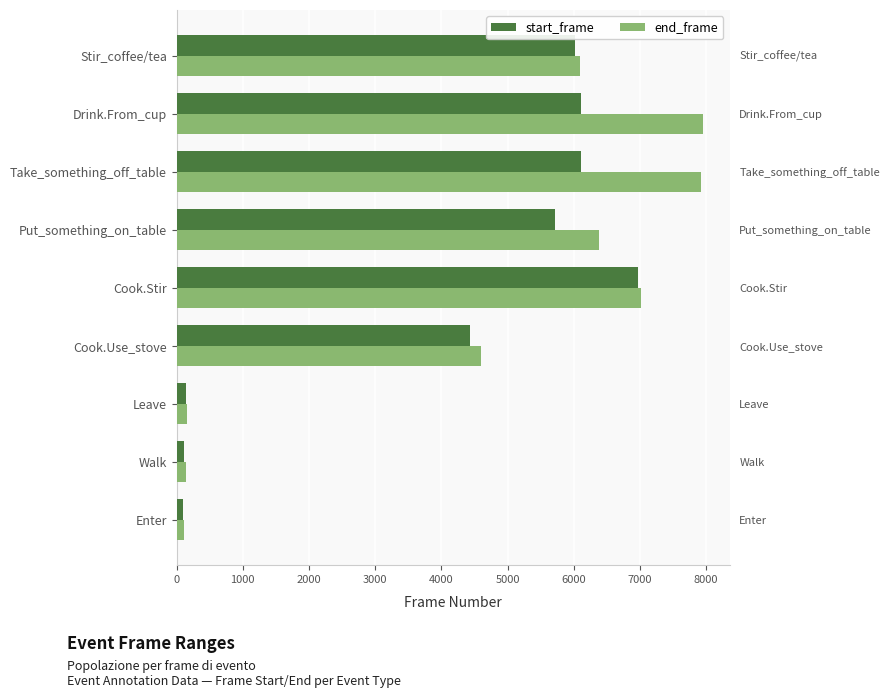

What is the minimum value for start_frame?

95